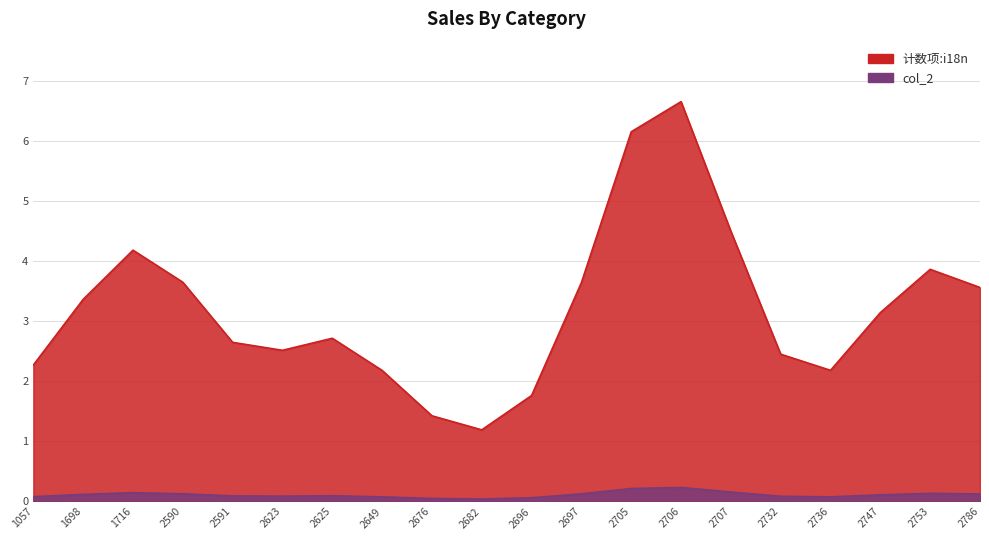

How many lines are shown in the chart?

2